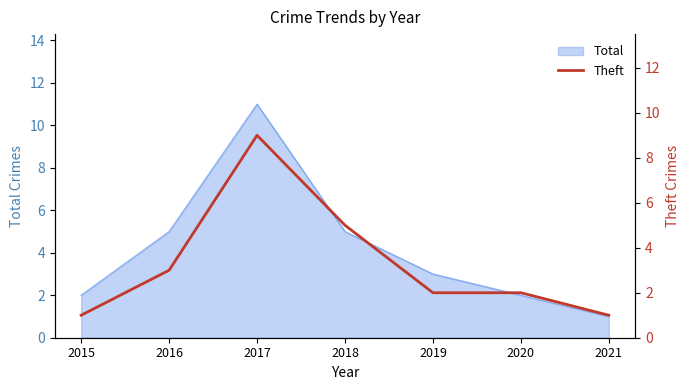

Reading right to left, what are all the values shown in this chart?

2021=1	2020=2	2019=2	2018=5	2017=9	2016=3	2015=1